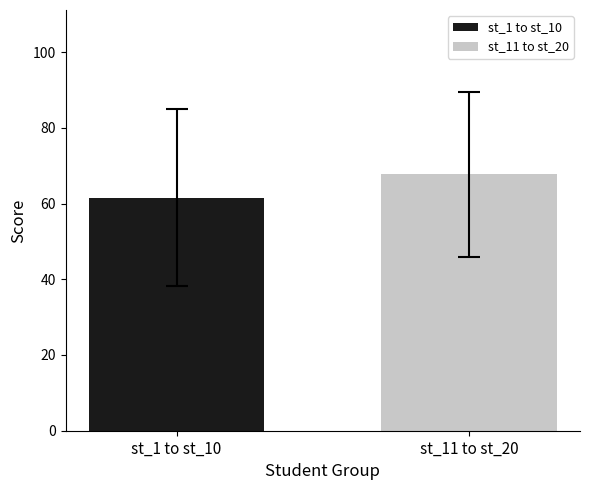

Which series has the widest spread of values?

st_1 to st_10